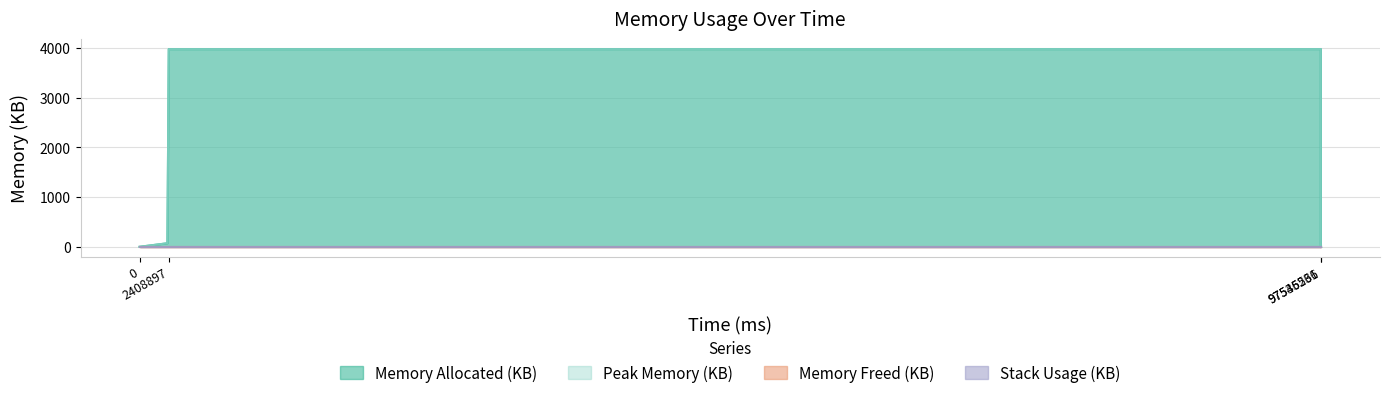

True or false: Memory Allocated (KB) has more than 1 interior local peaks.

False